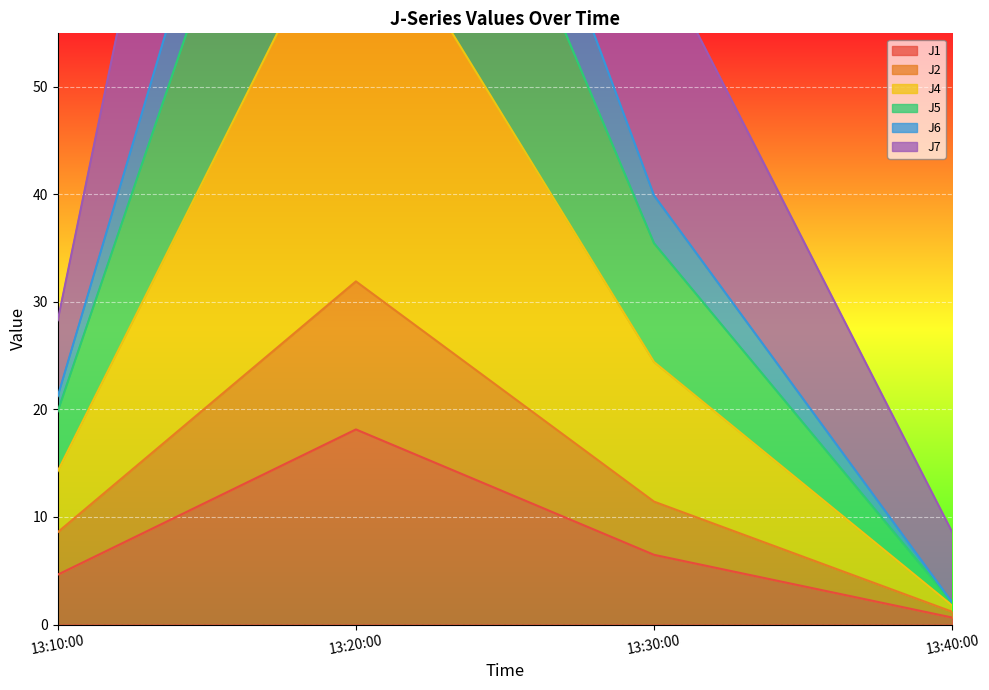

Which category has the lowest value in the J1 series?

13:40:00